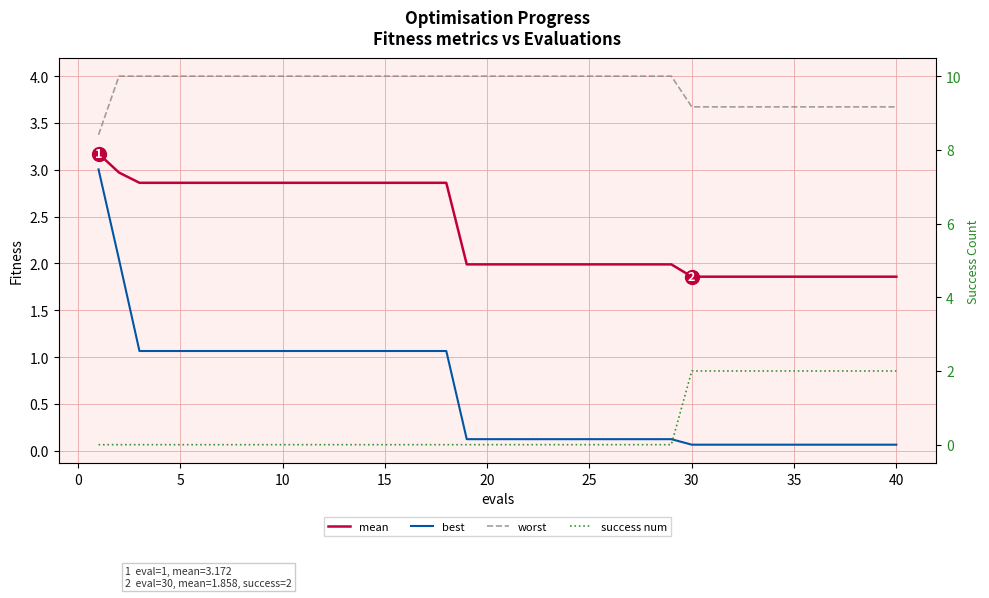

Which series has the widest spread of values?

best